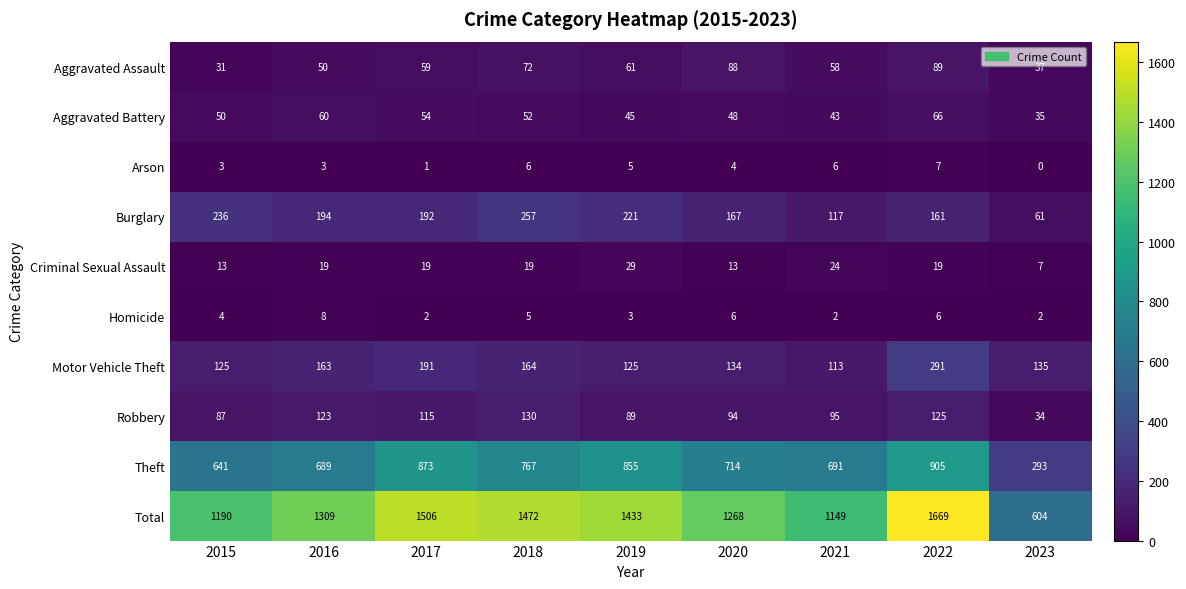

What is the total value across all series at 2017?

3012